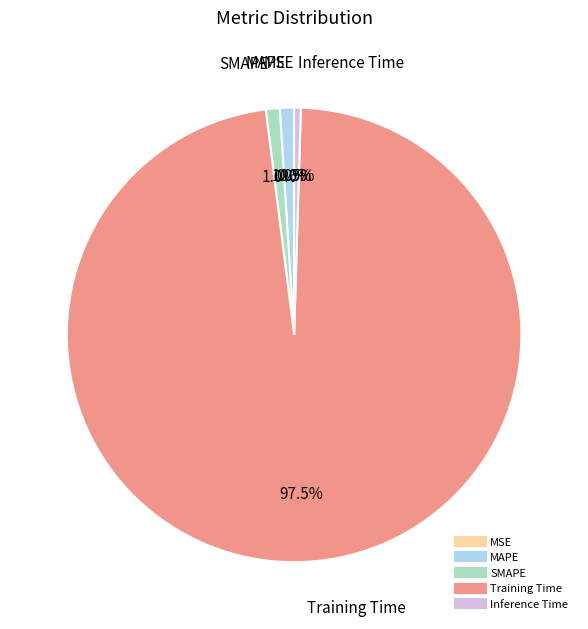

Which category has the biggest portion of the pie?

Training Time